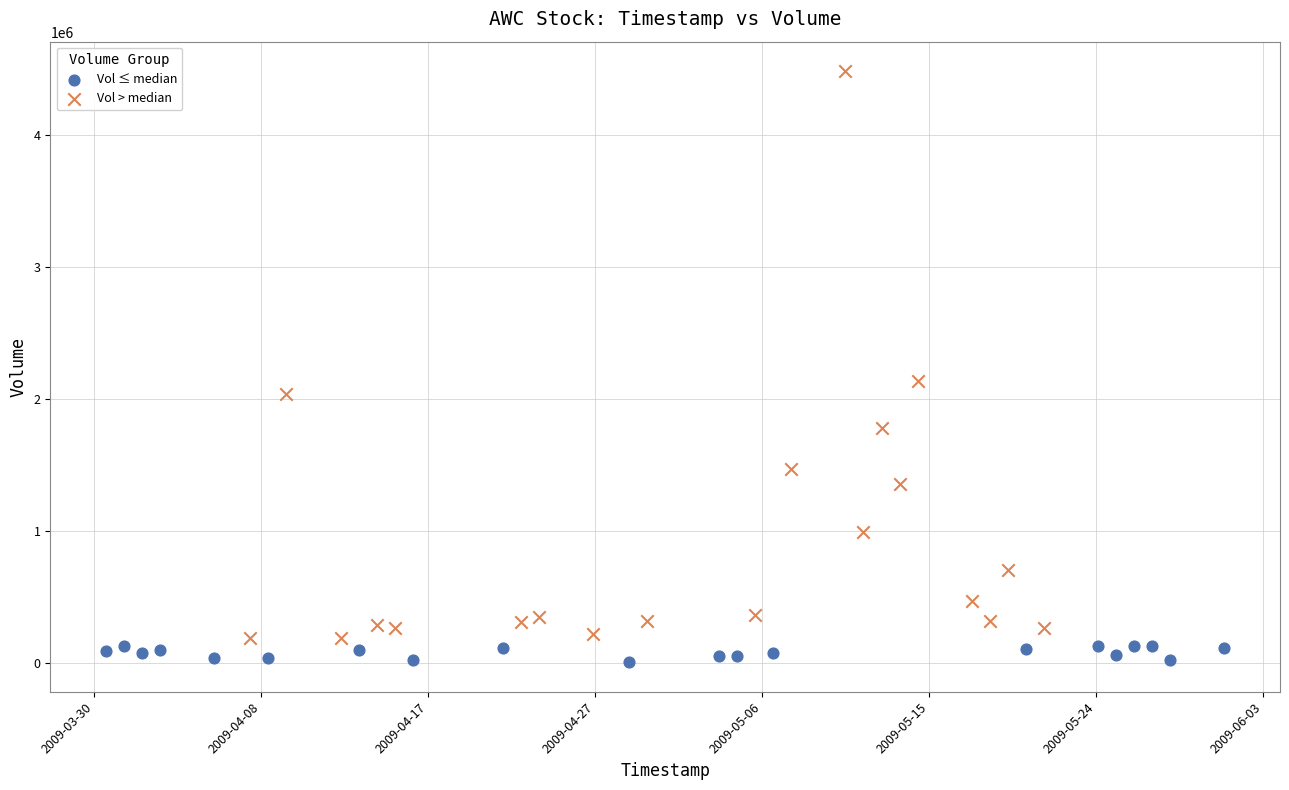

Which series reaches the minimum Y coordinate?

Vol ≤ median